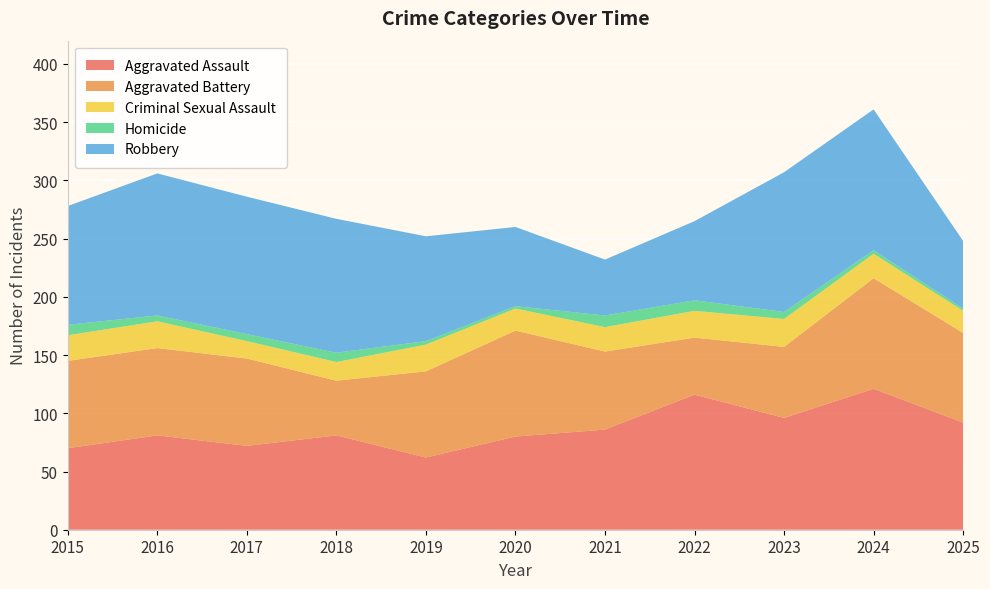

Reading right to left, what are all the values shown in this chart?

Aggravated Assault: 92	121	96	116	86	80	62	81	72	81	70
Aggravated Battery: 77	95	61	49	67	91	74	47	75	75	75
Criminal Sexual Assault: 19	21	24	23	21	19	23	16	15	23	22
Homicide: 2	3	6	9	10	2	3	8	6	5	9
Robbery: 58	121	120	68	48	68	90	115	118	122	102